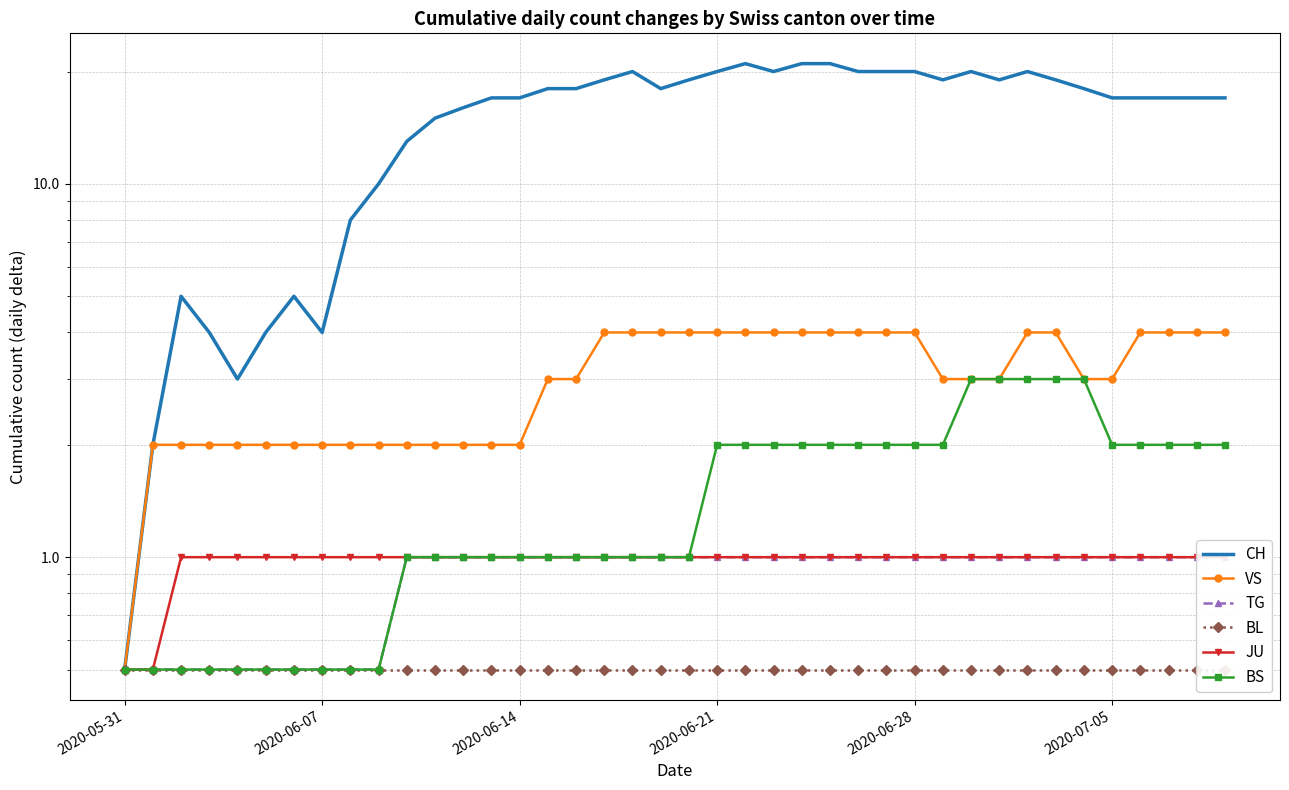

The value of CH at 2020-06-28 is 20.0. True or false?

True